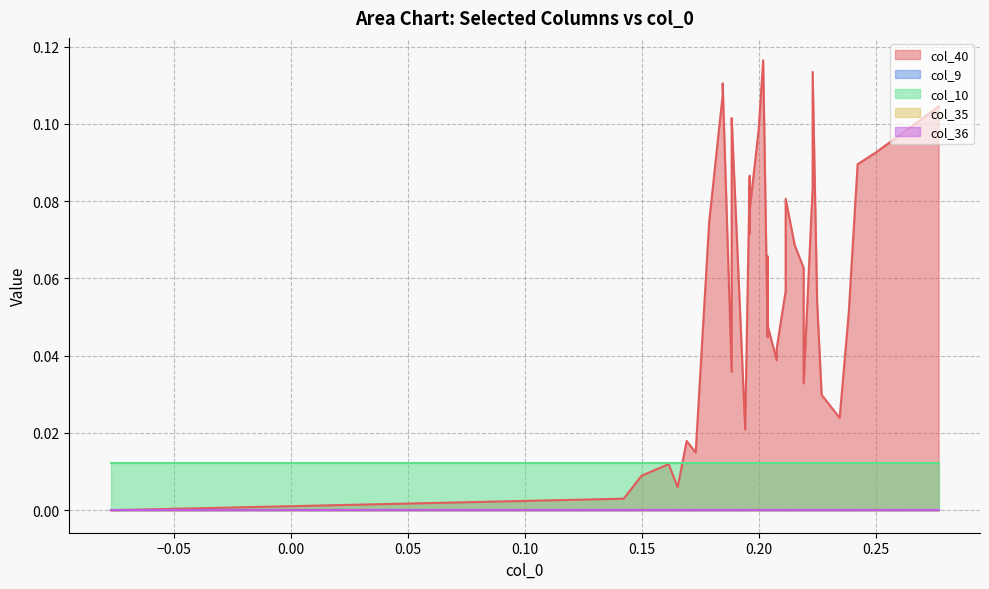

Reading left to right, transcribe all the data shown in this chart.

col_40: 0=0.0	1=0.0	2=0.0	3=0.0	4=0.0	5=0.0	6=0.0	7=0.0	8=0.0	9=0.0	10=0.0	11=0.0	12=0.0	13=0.0	14=0.0	15=0.0	16=0.0	17=0.1	18=0.1	19=0.1	20=0.1	21=0.1	22=0.1	23=0.1	24=0.1	25=0.1	26=0.1	27=0.1	28=0.1	29=0.1	30=0.1	31=0.1	32=0.1	33=0.1	34=0.1	35=0.1	36=0.1	37=0.1	38=0.1	39=0.1
col_9: 0=0.0	1=0.0	2=0.0	3=0.0	4=0.0	5=0.0	6=0.0	7=0.0	8=0.0	9=0.0	10=0.0	11=0.0	12=0.0	13=0.0	14=0.0	15=0.0	16=0.0	17=0.0	18=0.0	19=0.0	20=0.0	21=0.0	22=0.0	23=0.0	24=0.0	25=0.0	26=0.0	27=0.0	28=0.0	29=0.0	30=0.0	31=0.0	32=0.0	33=0.0	34=0.0	35=0.0	36=0.0	37=0.0	38=0.0	39=0.0
col_10: 0=0.0	1=0.0	2=0.0	3=0.0	4=0.0	5=0.0	6=0.0	7=0.0	8=0.0	9=0.0	10=0.0	11=0.0	12=0.0	13=0.0	14=0.0	15=0.0	16=0.0	17=0.0	18=0.0	19=0.0	20=0.0	21=0.0	22=0.0	23=0.0	24=0.0	25=0.0	26=0.0	27=0.0	28=0.0	29=0.0	30=0.0	31=0.0	32=0.0	33=0.0	34=0.0	35=0.0	36=0.0	37=0.0	38=0.0	39=0.0
col_35: 0=0.0	1=0.0	2=0.0	3=0.0	4=0.0	5=0.0	6=0.0	7=0.0	8=0.0	9=0.0	10=0.0	11=0.0	12=0.0	13=0.0	14=0.0	15=0.0	16=0.0	17=0.0	18=0.0	19=0.0	20=0.0	21=0.0	22=0.0	23=0.0	24=0.0	25=0.0	26=0.0	27=0.0	28=0.0	29=0.0	30=0.0	31=0.0	32=0.0	33=0.0	34=0.0	35=0.0	36=0.0	37=0.0	38=0.0	39=0.0
col_36: 0=0.0	1=0.0	2=0.0	3=0.0	4=0.0	5=0.0	6=0.0	7=0.0	8=0.0	9=0.0	10=0.0	11=0.0	12=0.0	13=0.0	14=0.0	15=0.0	16=0.0	17=0.0	18=0.0	19=0.0	20=0.0	21=0.0	22=0.0	23=0.0	24=0.0	25=0.0	26=0.0	27=0.0	28=0.0	29=0.0	30=0.0	31=0.0	32=0.0	33=0.0	34=0.0	35=0.0	36=0.0	37=0.0	38=0.0	39=0.0